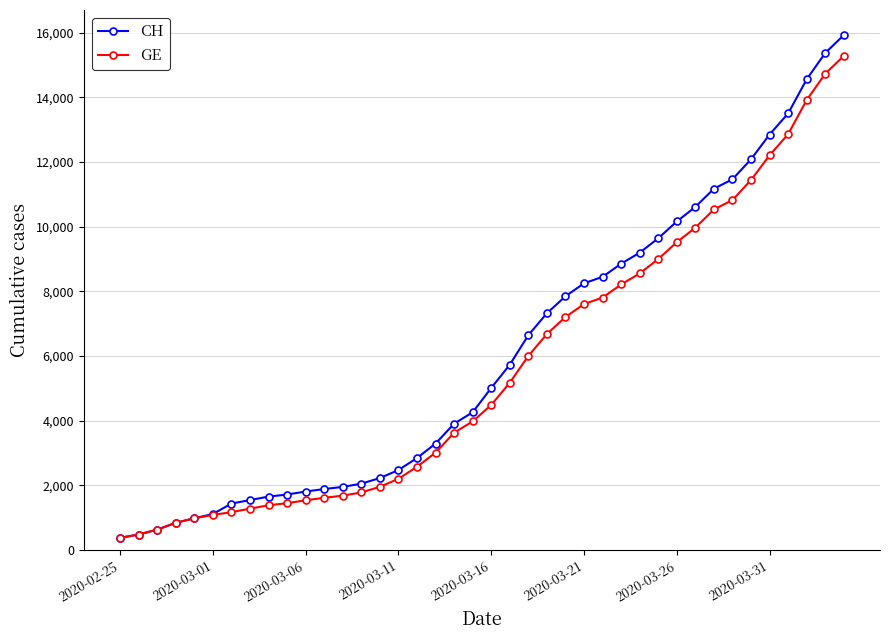

What is the value of the GE point at the 27th from the left?

7807